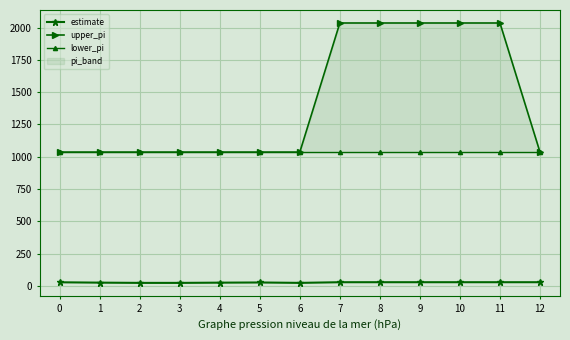

True or false: estimate and upper_pi intersect in this chart.

False